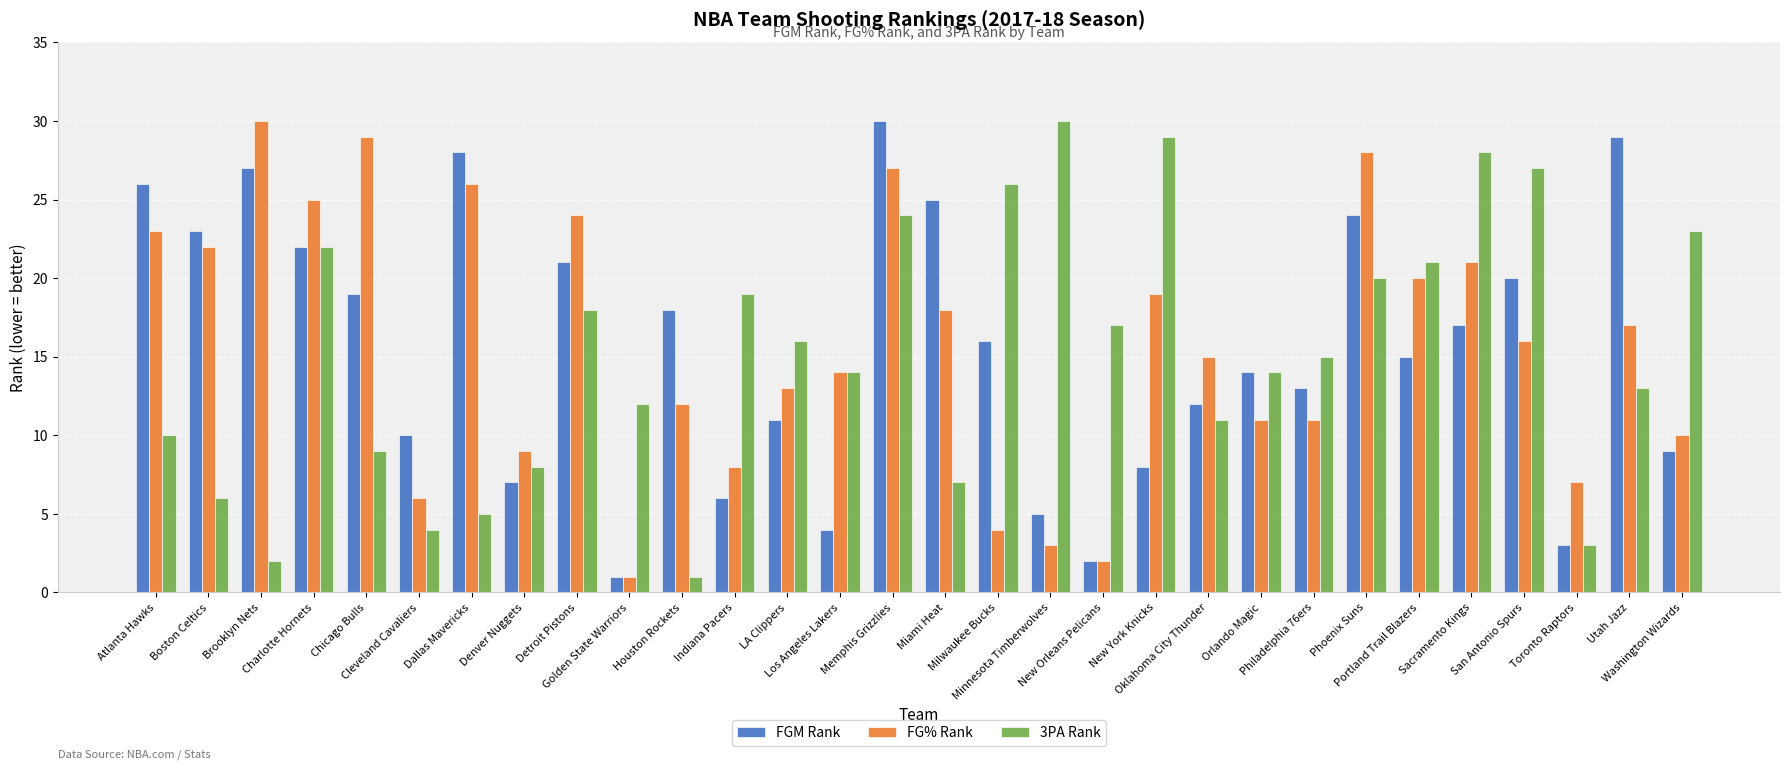

What is the difference between the maximum and second lowest values in the FG% Rank series?

28